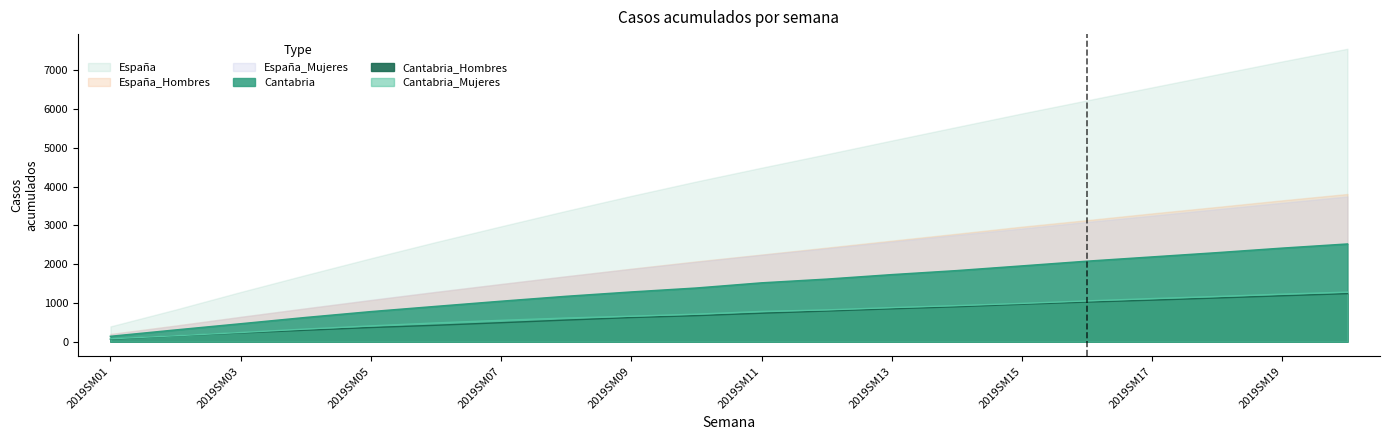

True or false: Cantabria_Hombres and Cantabria intersect in this chart.

False